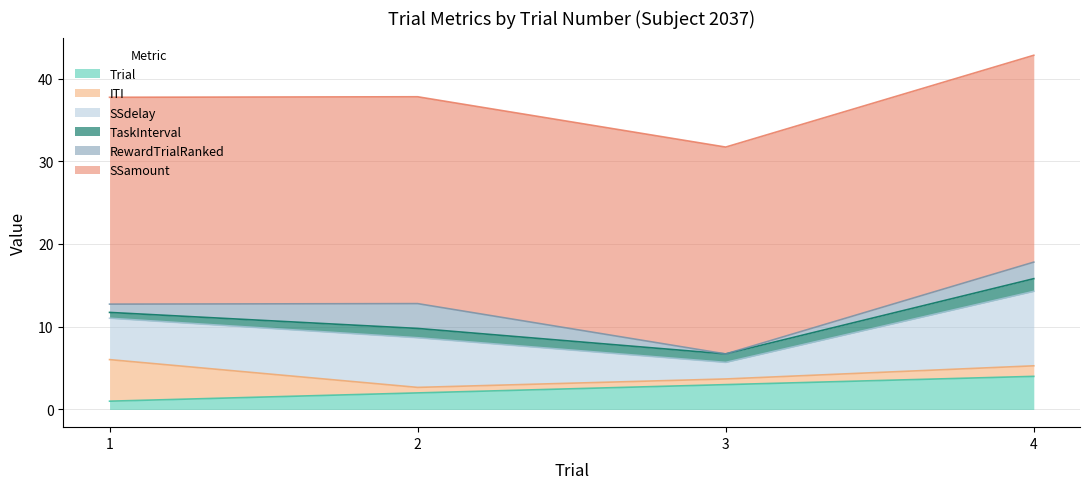

What is the difference between the highest and lowest values at 4?

23.7